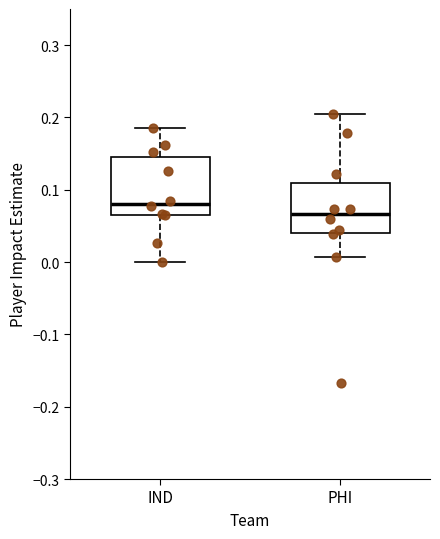

Which box's median line is the lowest?

PHI